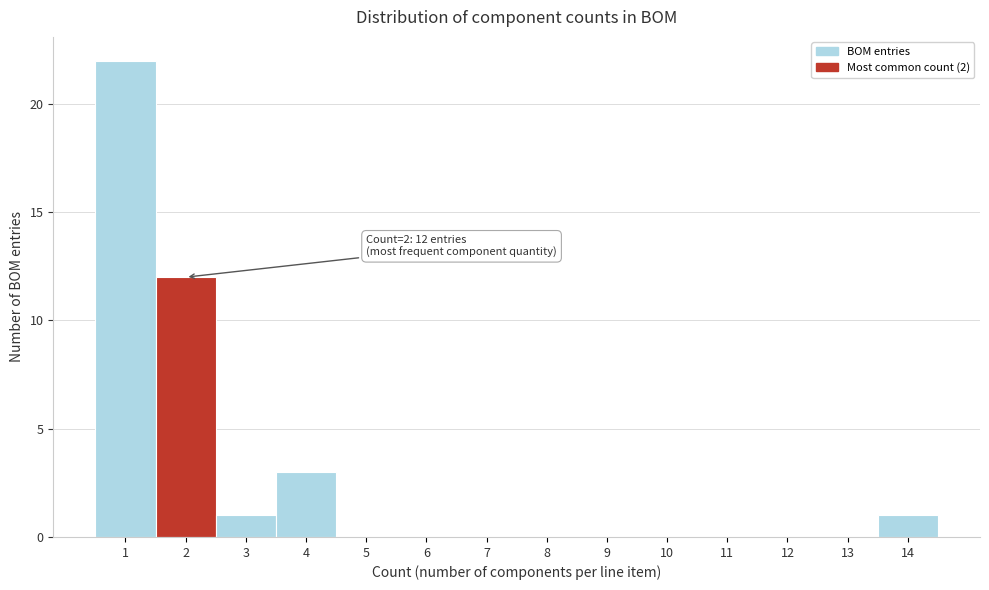

Which range on the x-axis has the tallest bar?

0.5 to 1.5